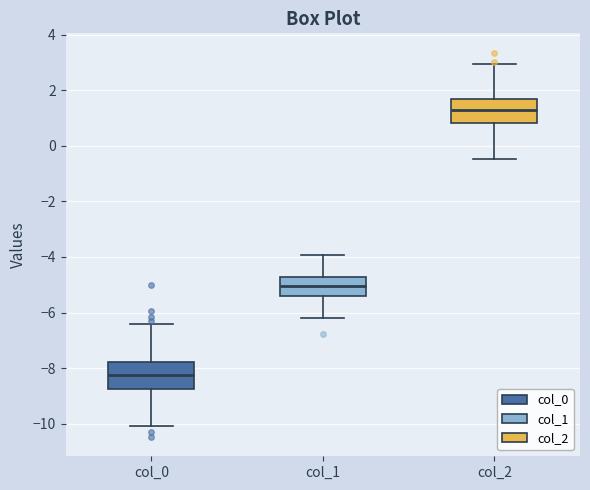

Which box has the lowest median line?

col_0